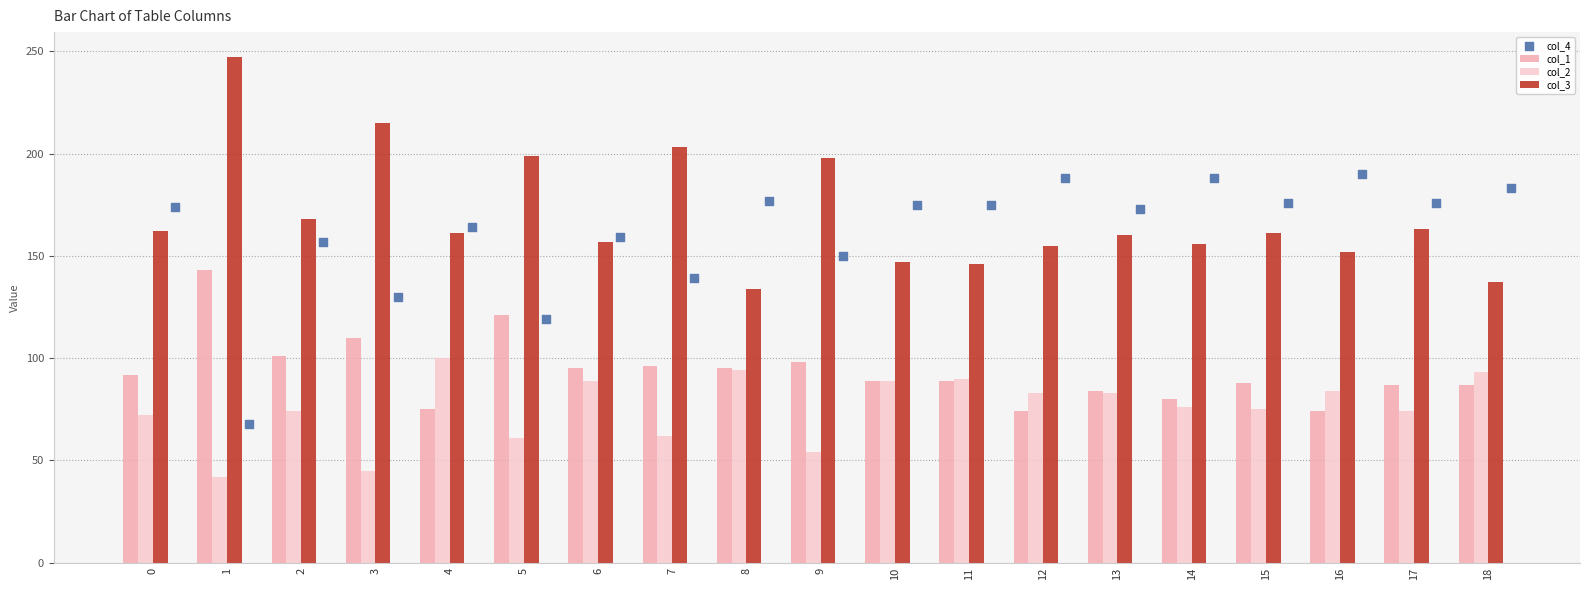

Is the value of col_2 at 5 greater than the value of col_1 at 9?

No